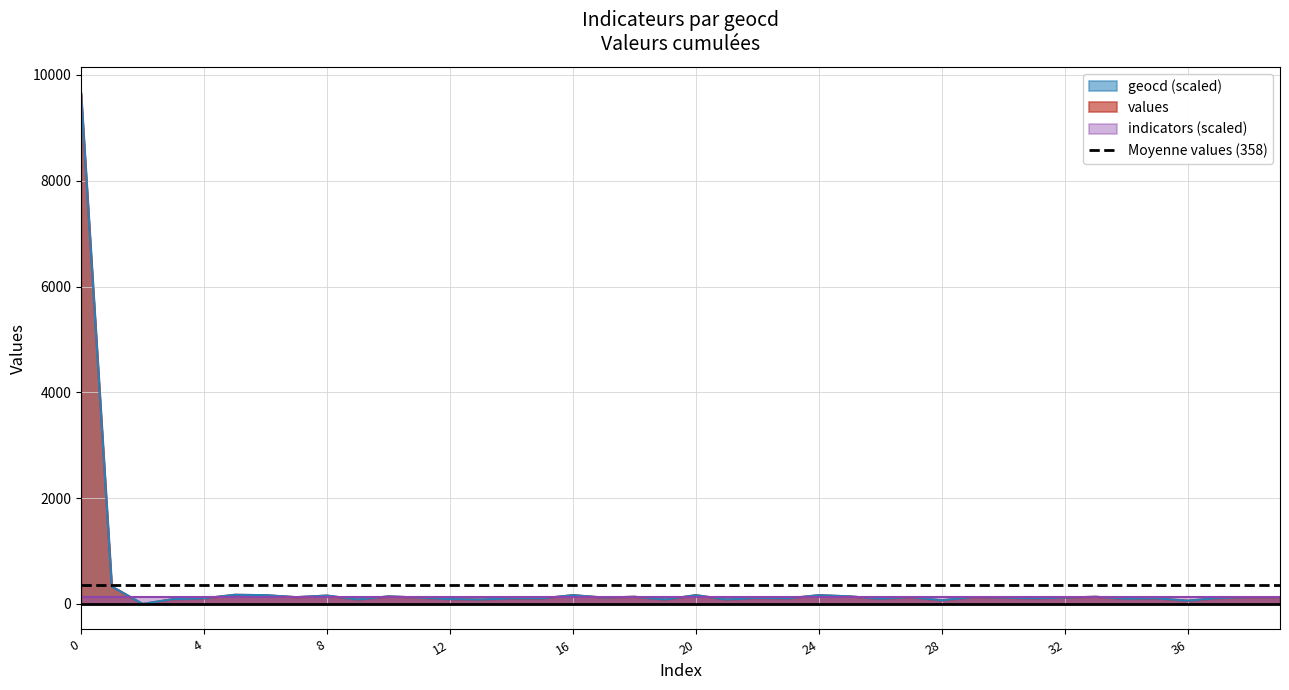

True or false: values has a value of 120.0 at 11.

True